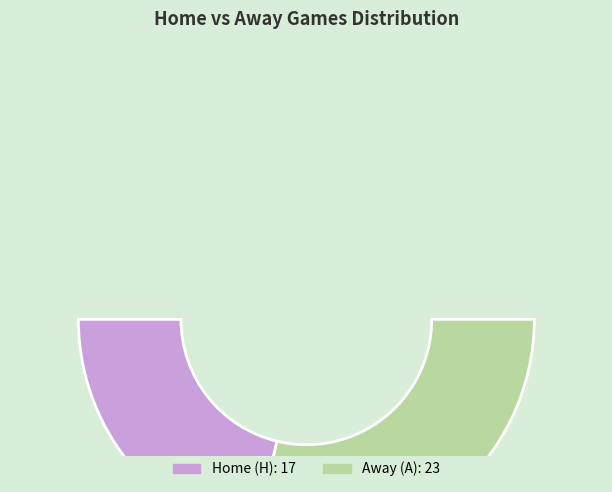

True or false: A accounts for 30% of the total.

False